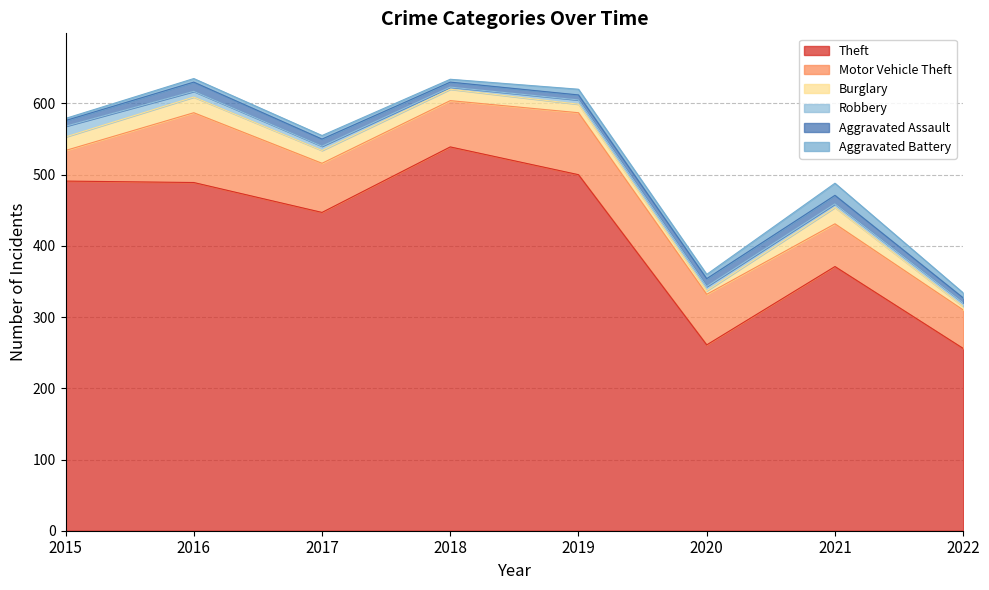

Does the chart have visible grid lines?

Yes